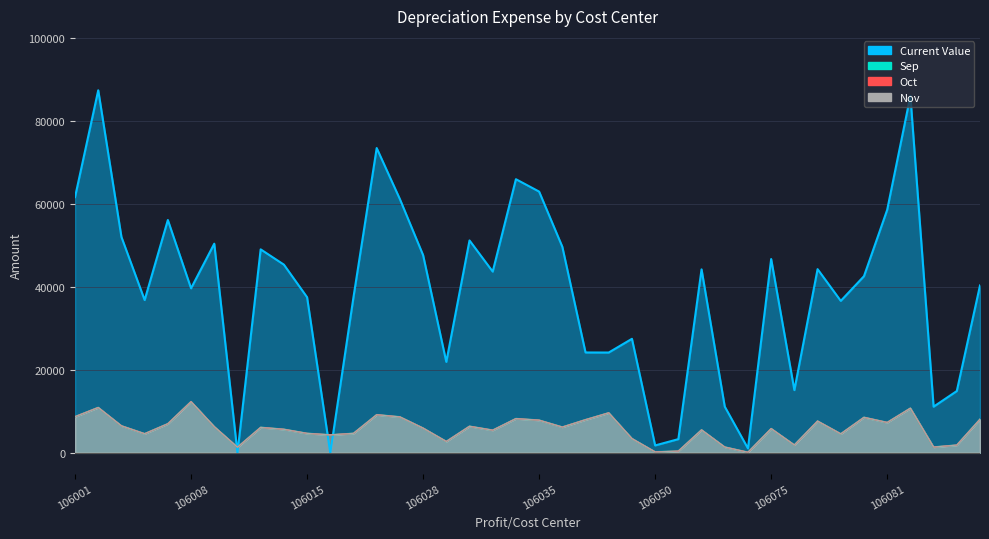

What is the total value across all series at 106079?

68304.2